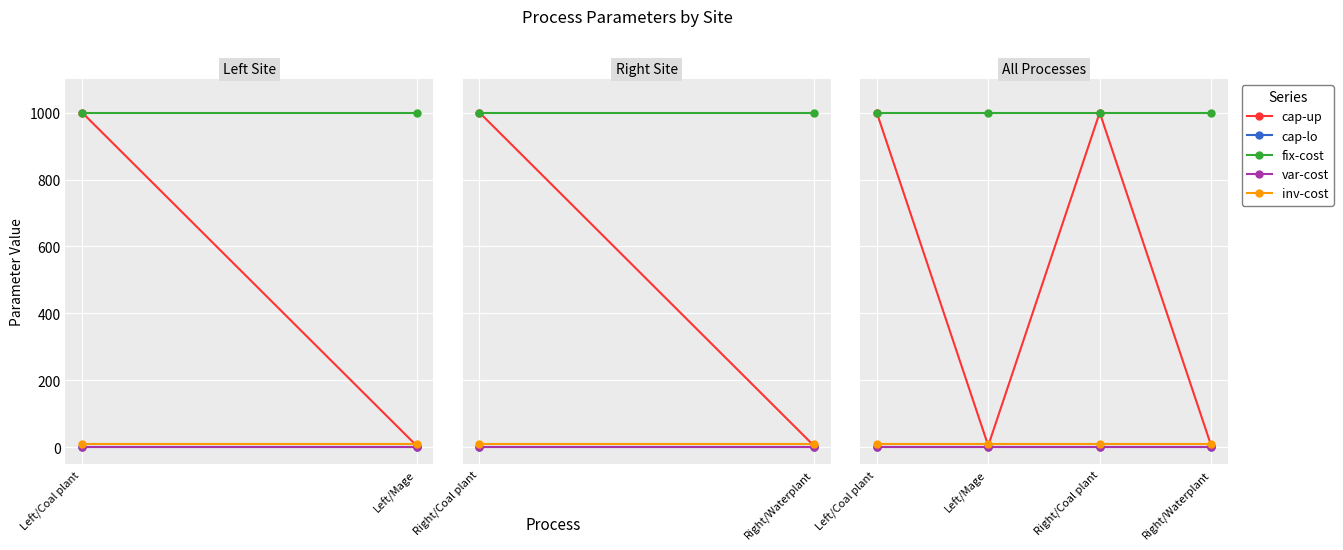

What are all the series names shown in the legend?

cap-up, cap-lo, fix-cost, var-cost, inv-cost